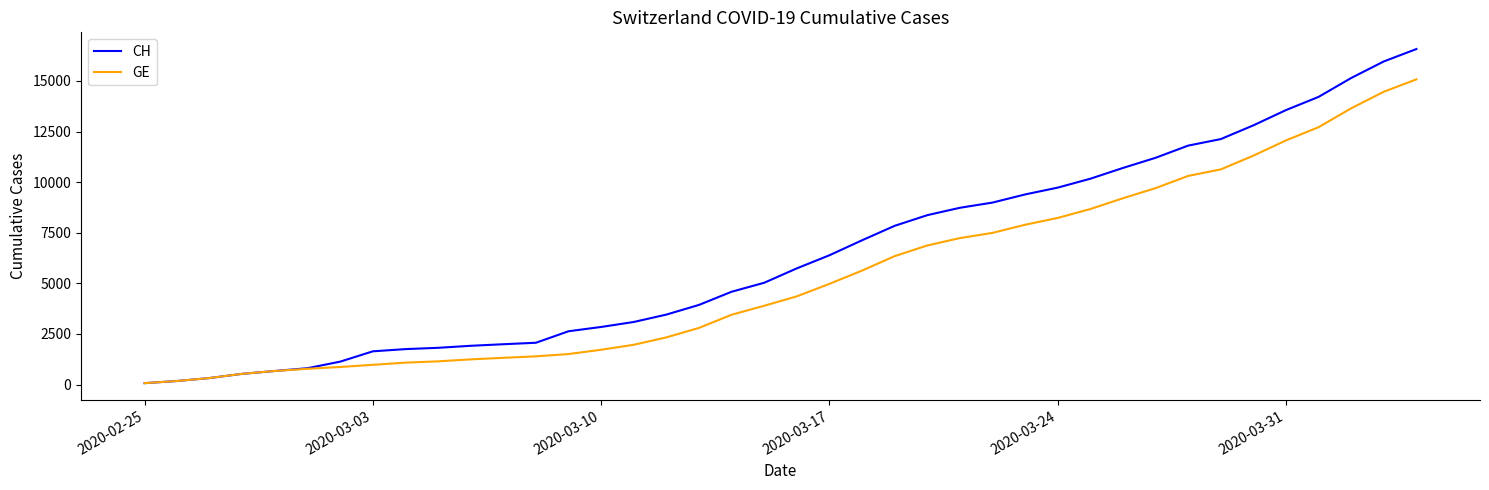

Rank the series by their average value, from lowest to highest.

GE, CH